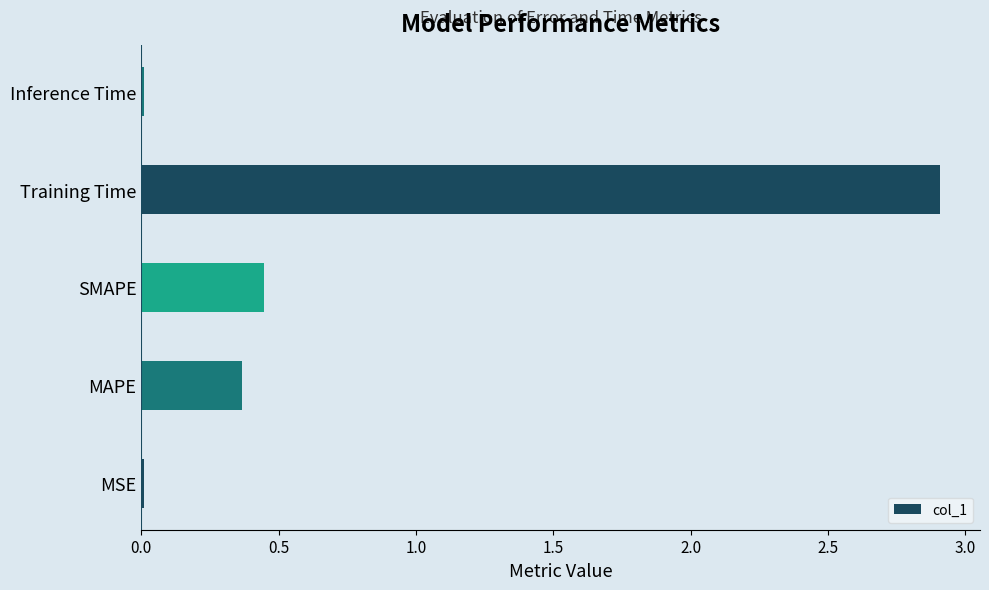

What is the greatest value displayed?

2.9